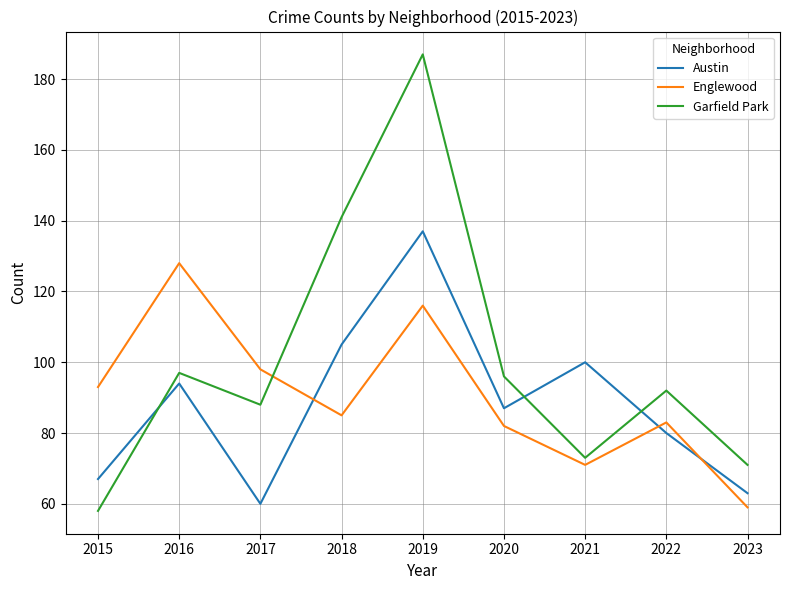

What is the difference between the Austin values at 2022 and 2019?

57